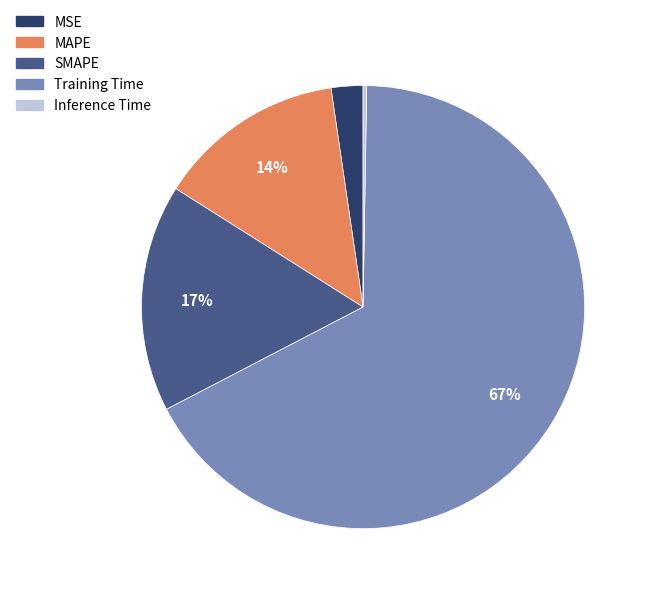

To the nearest percent, what is the average slice percentage?

20%